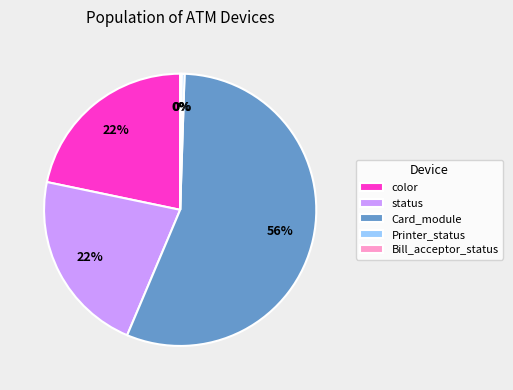

Which category has the biggest portion of the pie?

Card_module